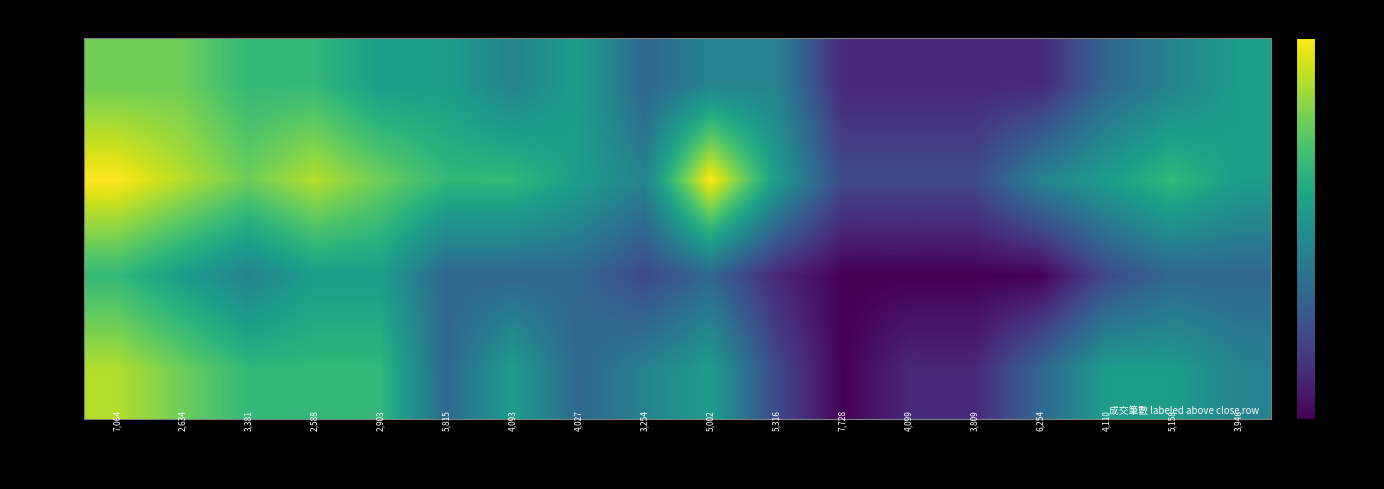

How many series are shown in this chart?

4